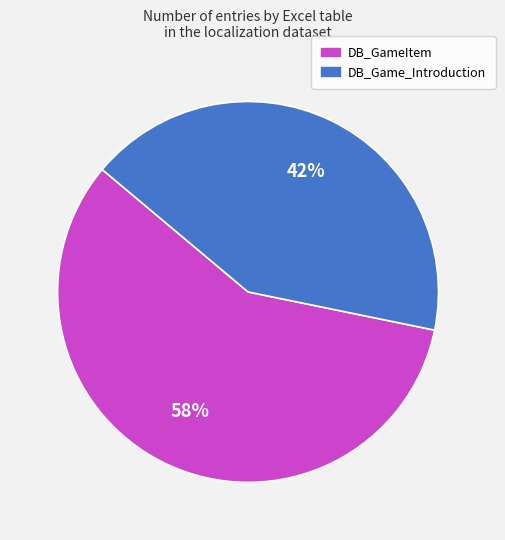

What percentage is the DB_Game_Introduction slice, to the nearest percent?

42%